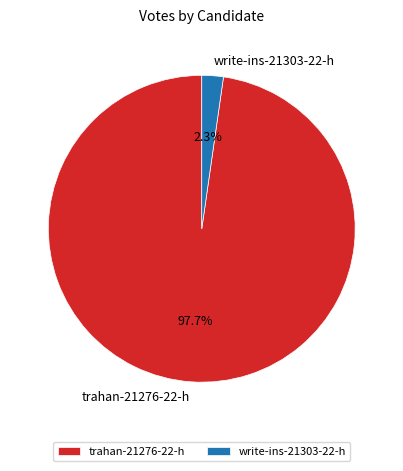

Count the number of slices in the pie.

2